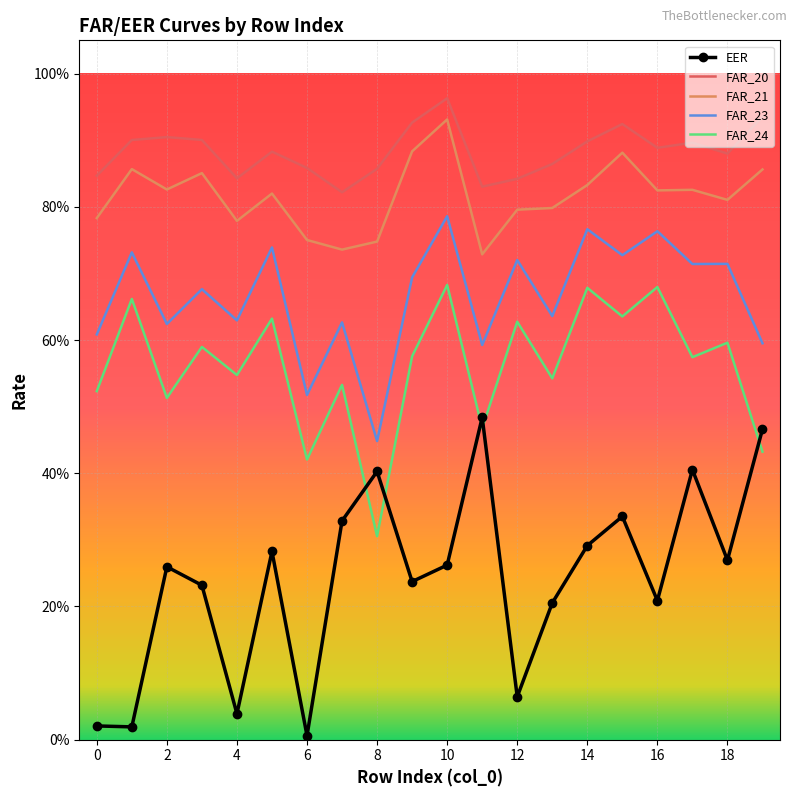

At how many categories does at least one series exceed 0?

20